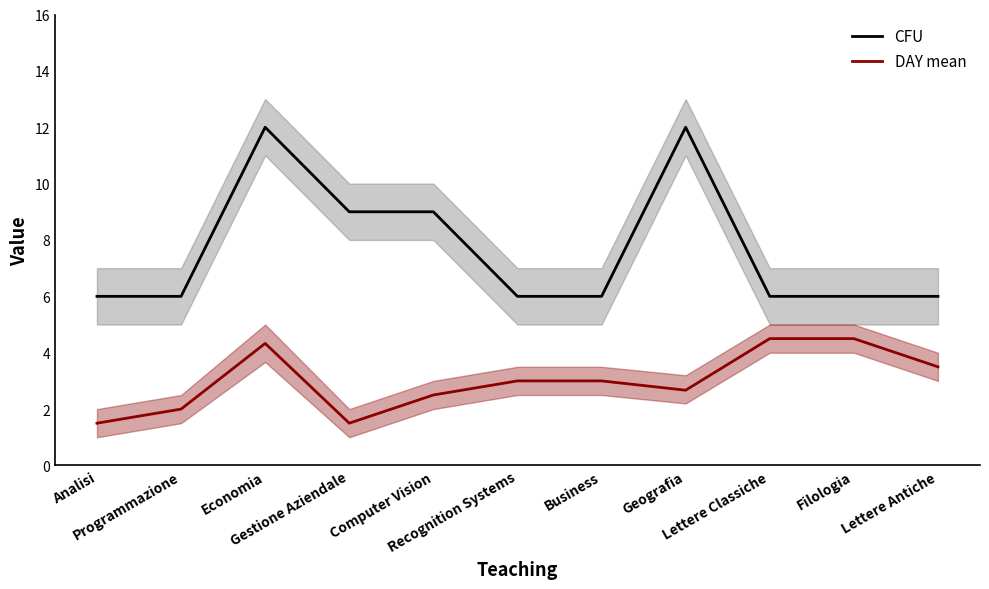

What is the approximate value of DAY mean at Computer Vision?

2.5